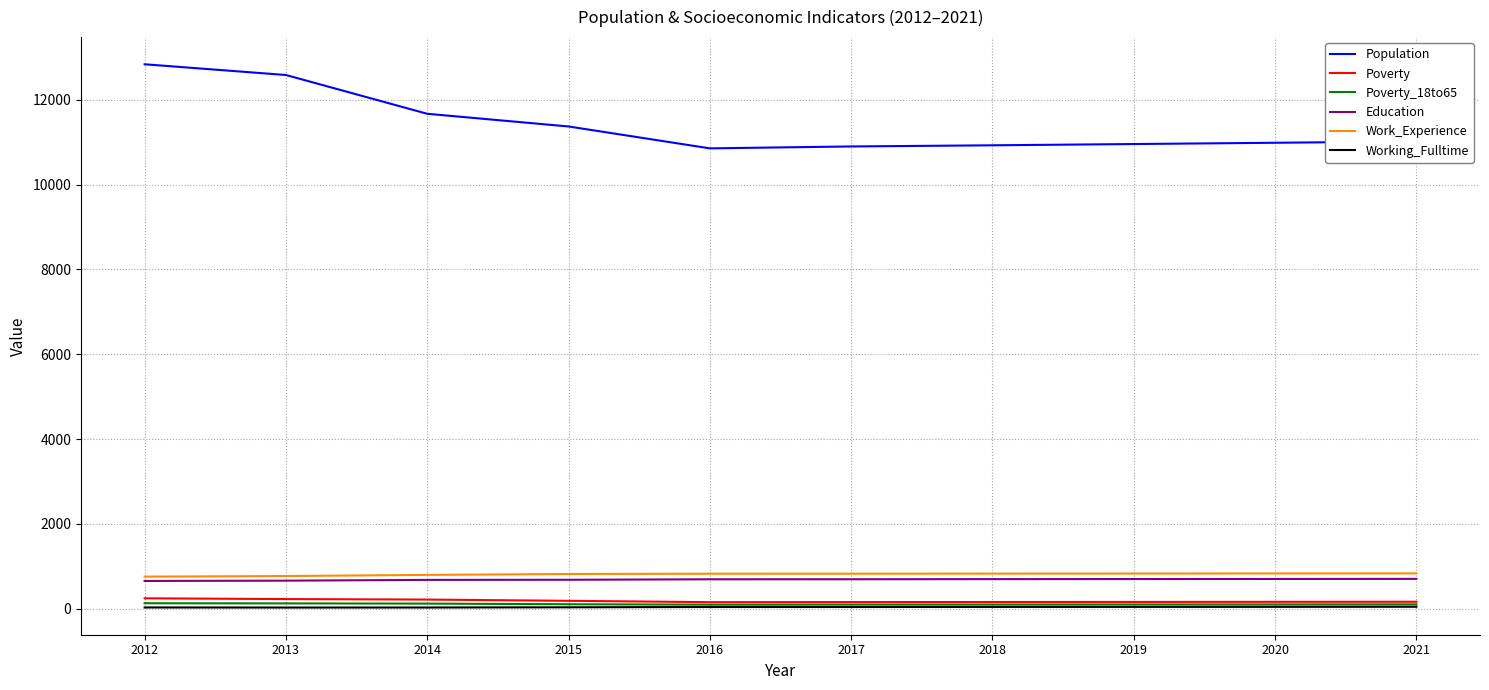

Which label corresponds to the largest value in the chart?

2012